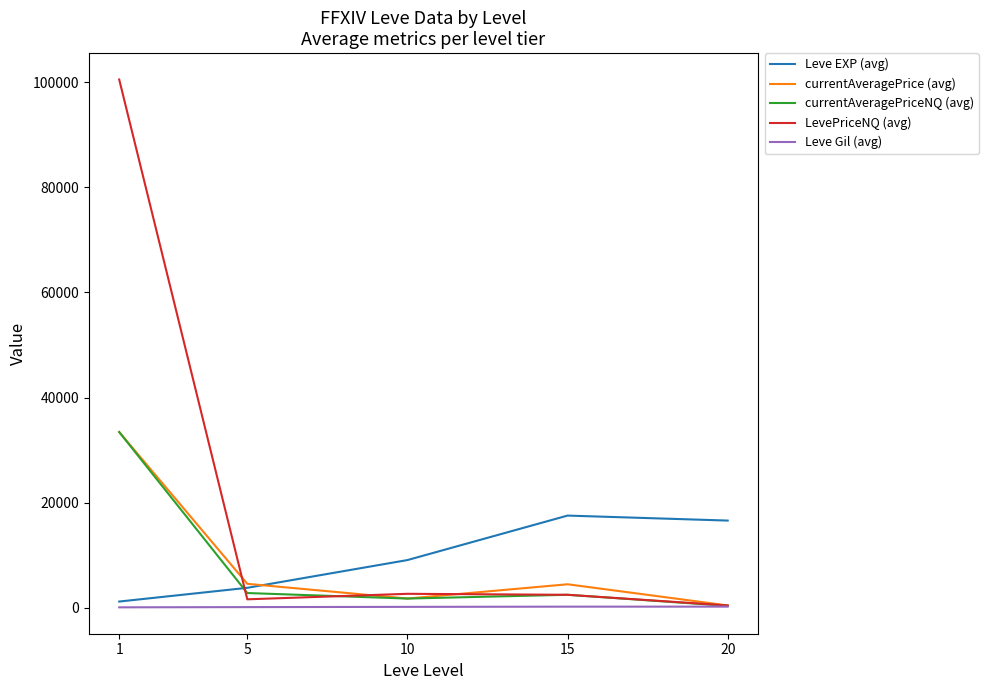

What is the average value of the Leve Gil (avg) series?

192.3